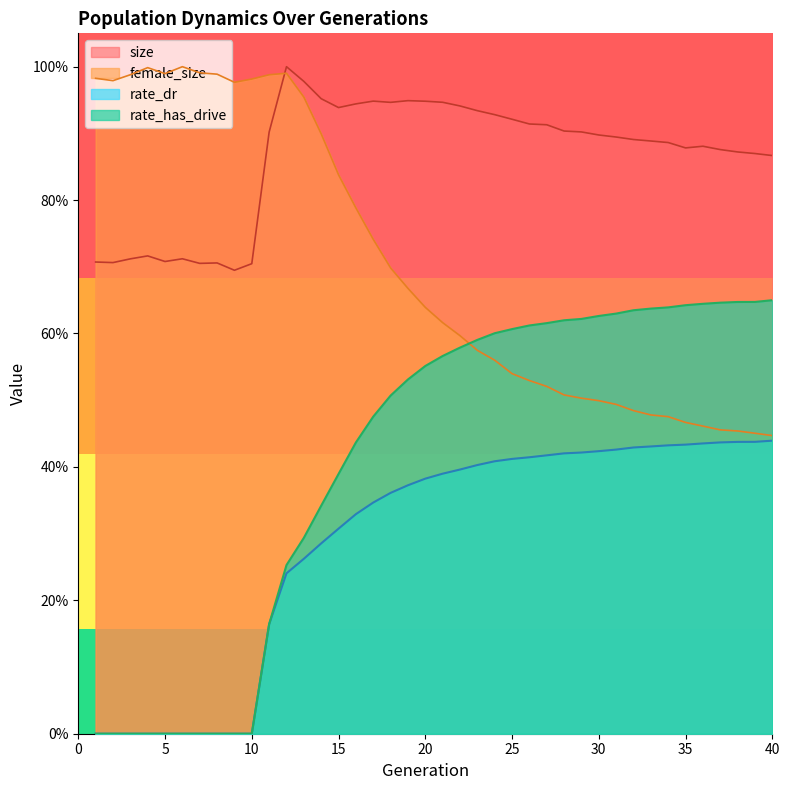

Which series ends up on top after the final intersection of rate_has_drive and female_size?

rate_has_drive